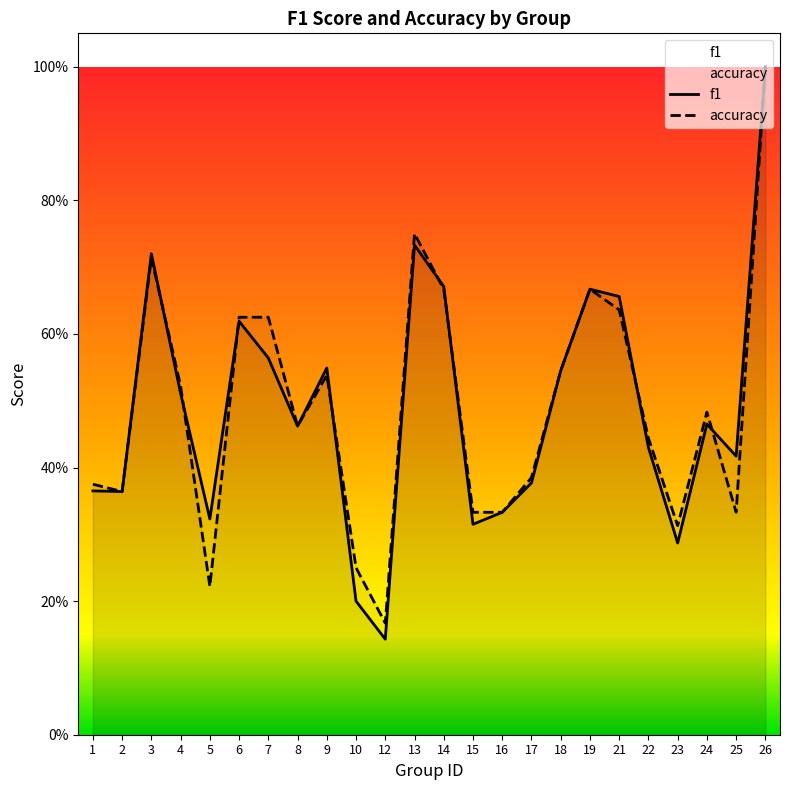

True or false: f1 has a value of 0.4 at 22.

True